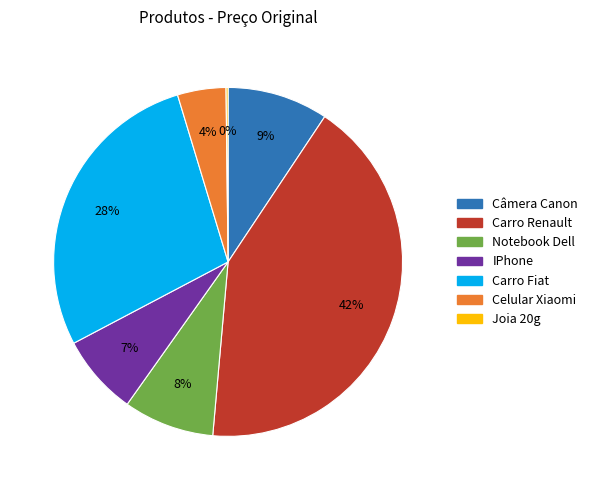

Is it true that IPhone is 1% of the pie?

False